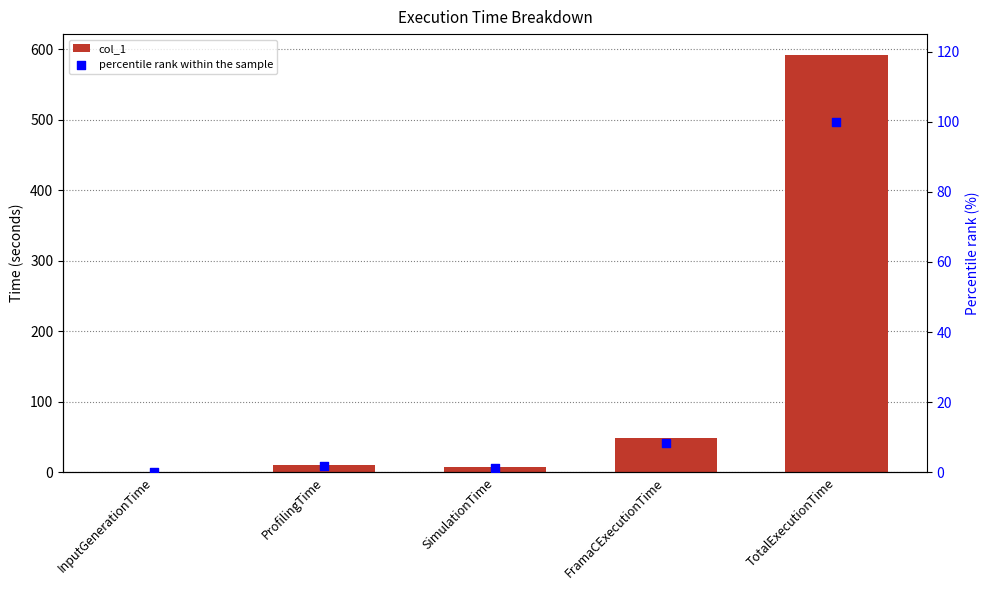

Which series has the widest spread of Y values?

col_1